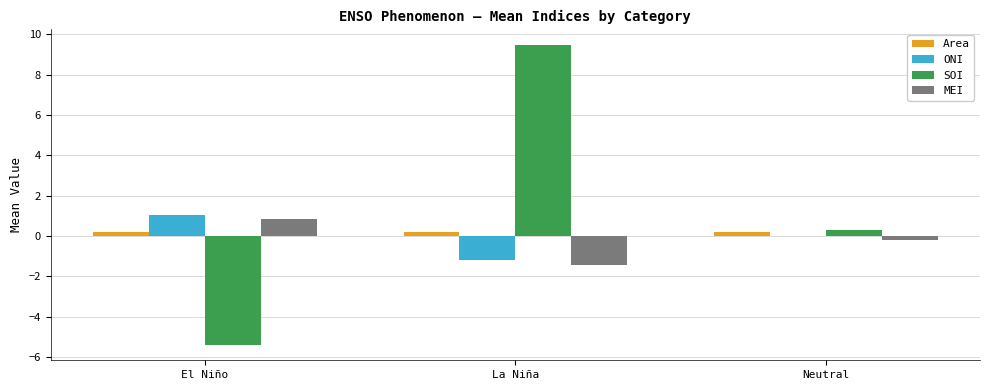

Which category has the highest value across all series?

La Niña